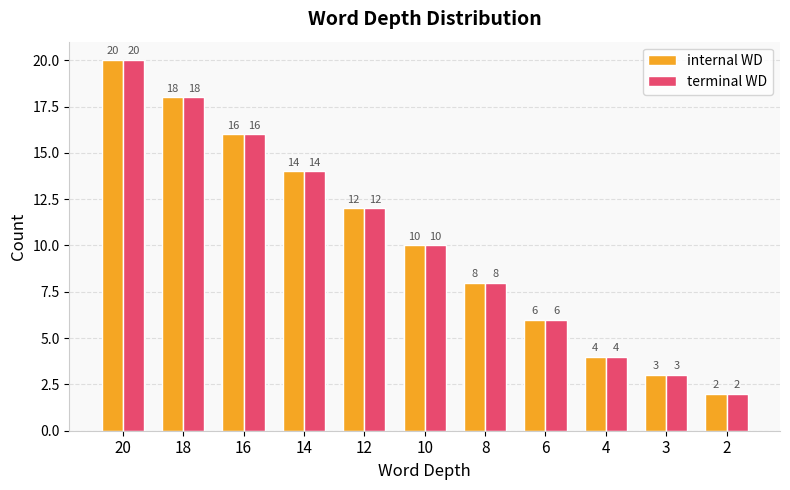

What are all the series names shown in the legend?

internal WD, terminal WD